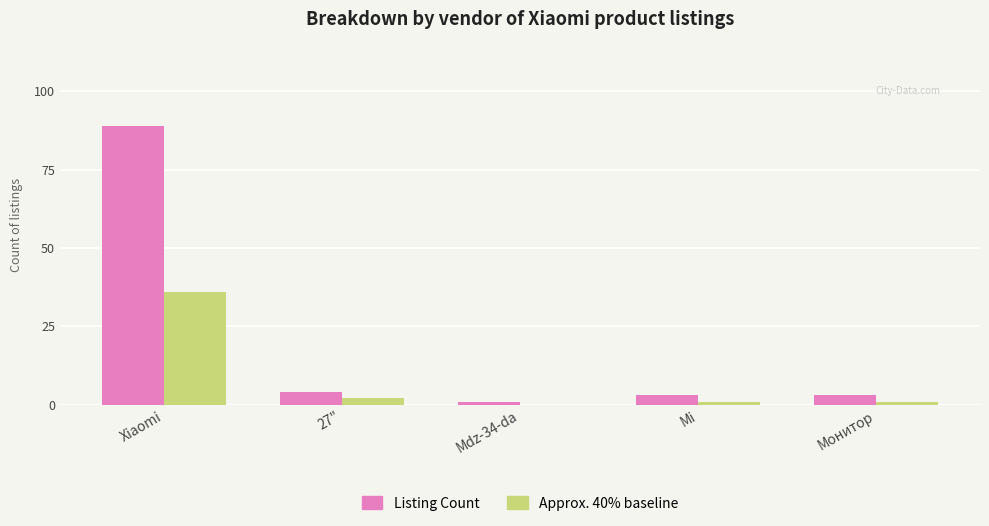

Reading right to left, transcribe all the data shown in this chart.

Listing Count: 3	3	1	4	89
Approx. 40% baseline: 1	1	0	2	36